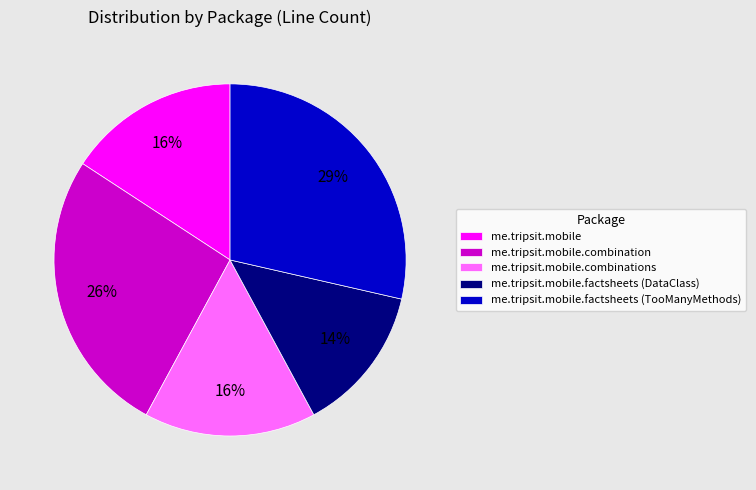

To the nearest percent, what is the average slice percentage?

20%